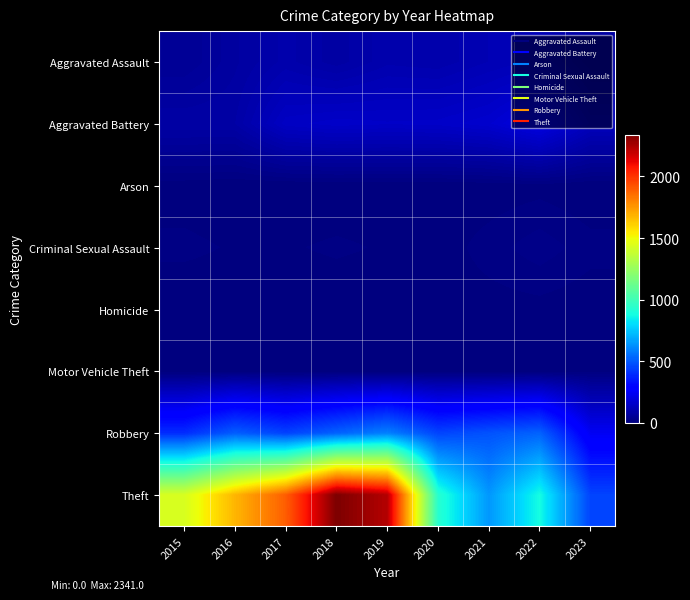

Reading right to left, what are all the values shown in this chart?

Aggravated Assault: 2023=75	2022=121	2021=110	2020=94	2019=98	2018=77	2017=95	2016=71	2015=46
Aggravated Battery: 2023=126	2022=202	2021=163	2020=150	2019=148	2018=152	2017=142	2016=82	2015=82
Arson: 2023=0	2022=5	2021=2	2020=1	2019=1	2018=1	2017=0	2016=0	2015=3
Criminal Sexual Assault: 2023=13	2022=24	2021=14	2020=3	2019=8	2018=11	2017=8	2016=8	2015=12
Homicide: 2023=2	2022=5	2021=4	2020=3	2019=2	2018=1	2017=1	2016=1	2015=0
Motor Vehicle Theft: 2023=6	2022=2	2021=2	2020=3	2019=1	2018=1	2017=2	2016=4	2015=1
Robbery: 2023=239	2022=521	2021=484	2020=450	2019=591	2018=519	2017=446	2016=510	2015=395
Theft: 2023=450	2022=880	2021=642	2020=930	2019=2230	2018=2341	2017=1896	2016=1676	2015=1429